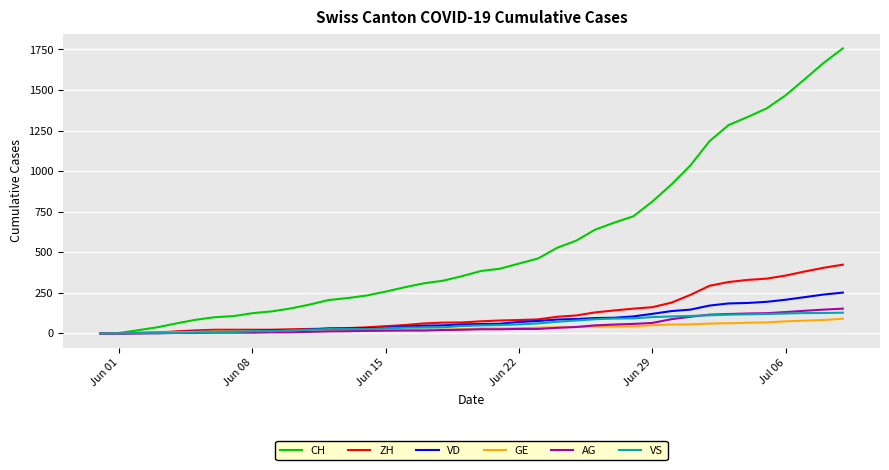

Which series has the widest spread of values?

CH